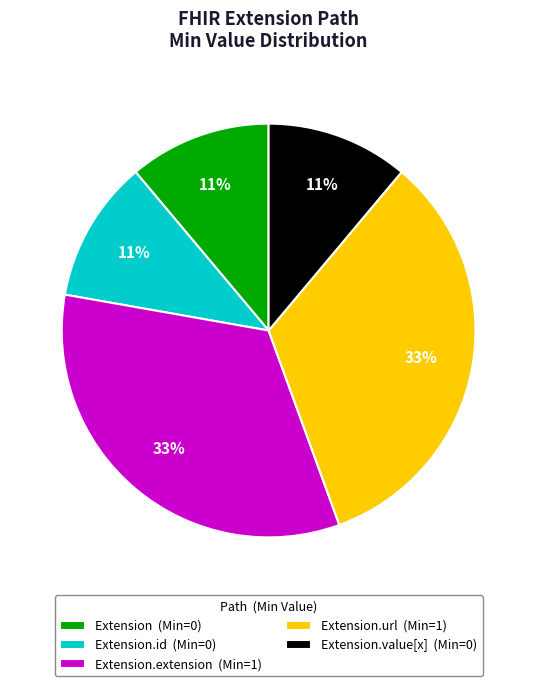

What percentage is the Extension (Min=0) slice, to the nearest percent?

11%